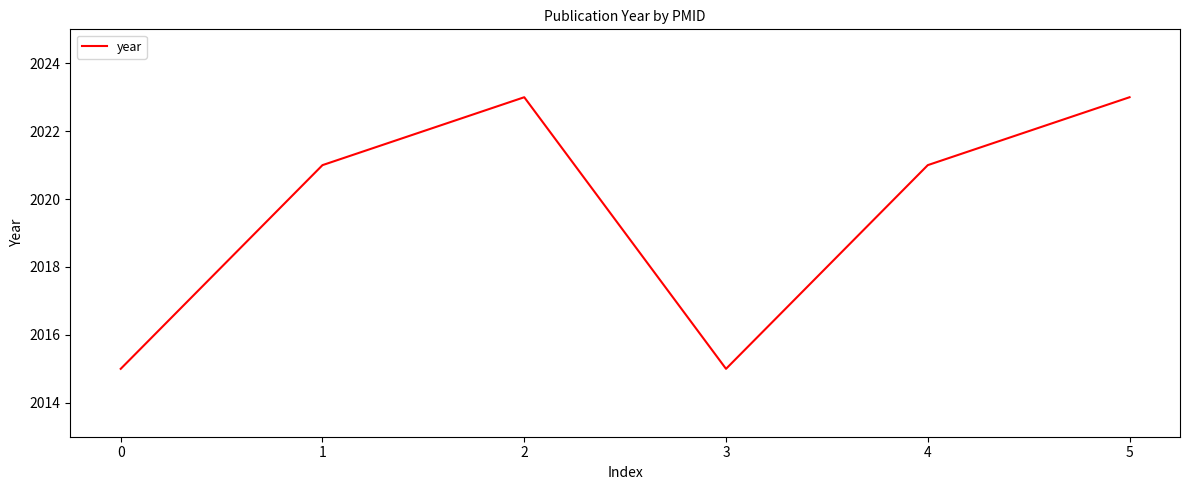

Is this an area chart (filled region under the line)?

No